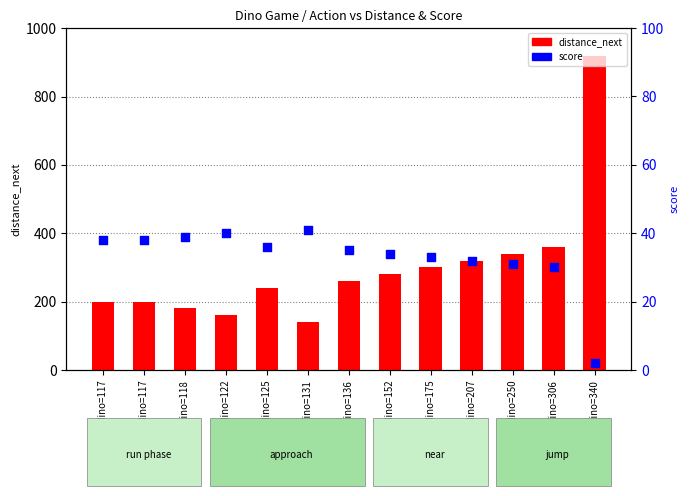

At which category is the sum across all series the highest?

y_dino=340